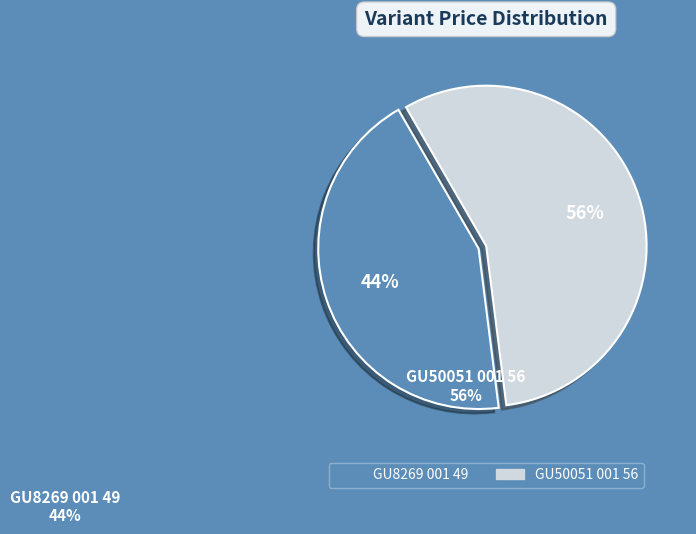

Does GU8269 001 49 represent more than half of the total?

No